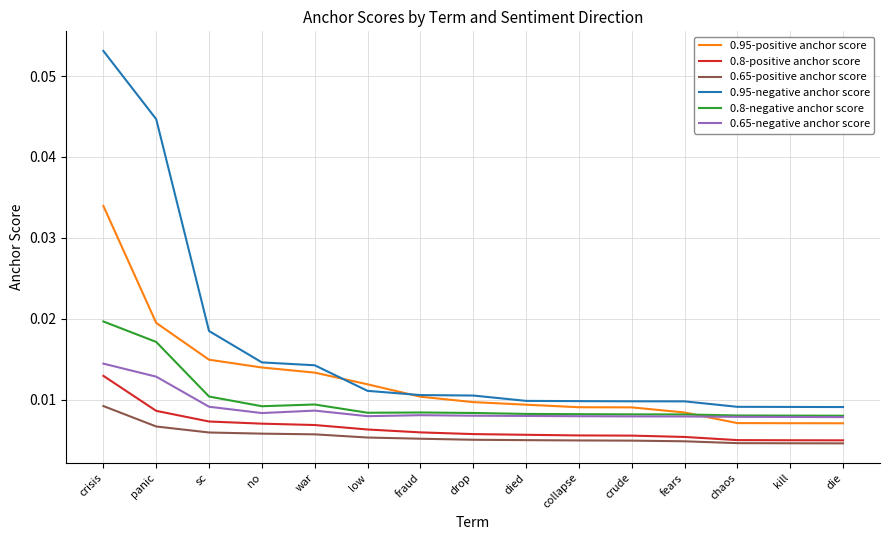

Which series has the widest spread of values?

0.95-negative anchor score